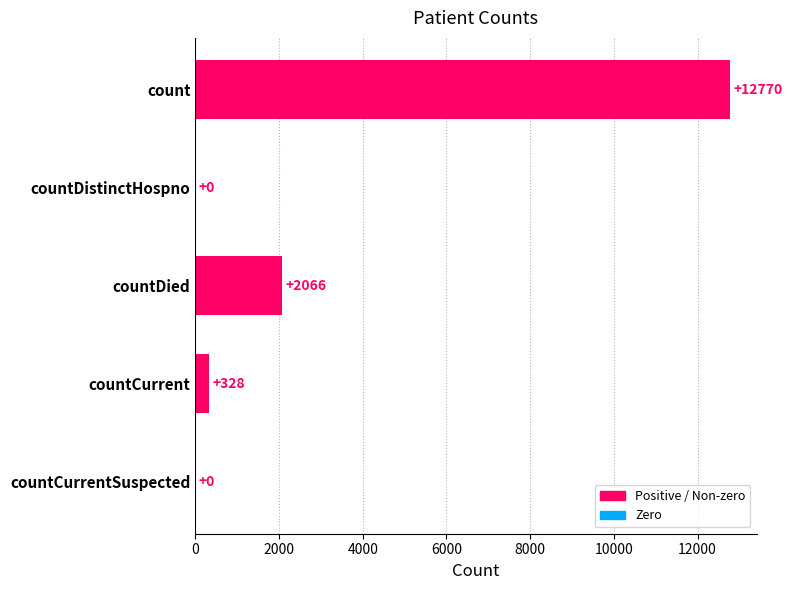

The value at countCurrentSuspected is -6790. True or false?

False